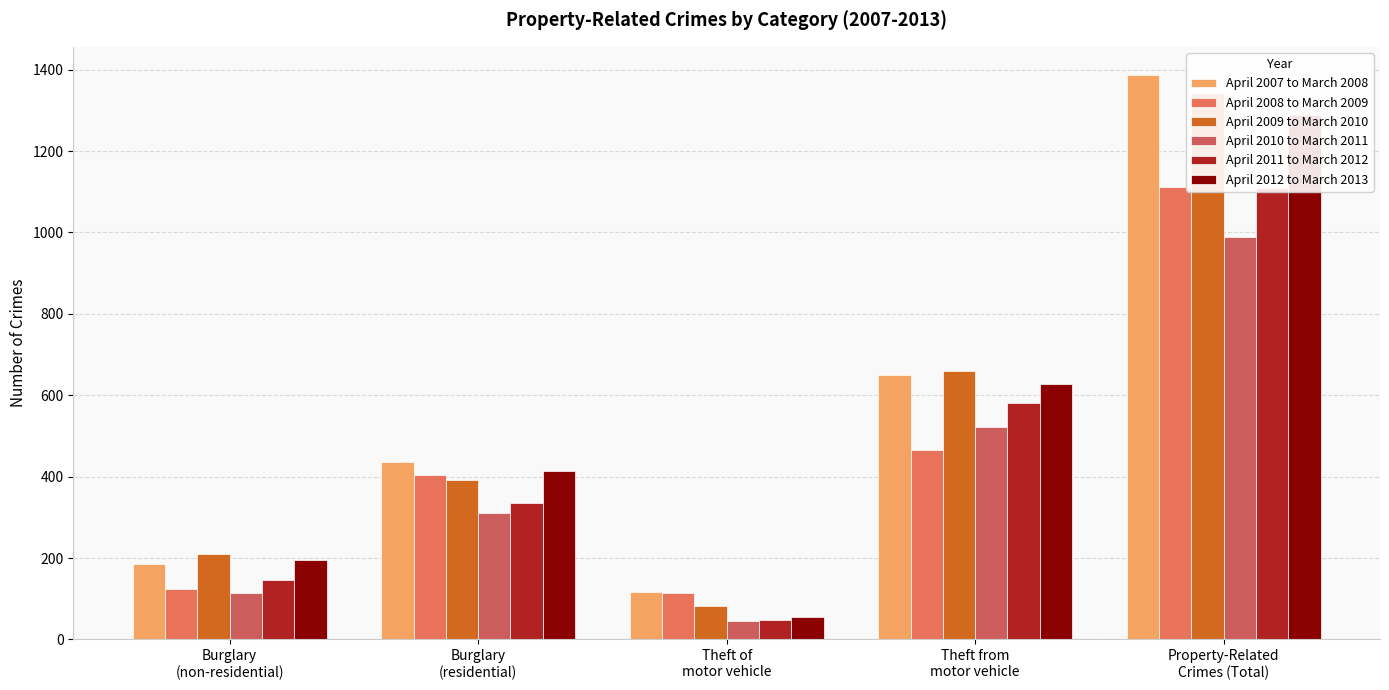

True or false: April 2011 to March 2012 has a value of 1109 at Property-Related
Crimes (Total).

True